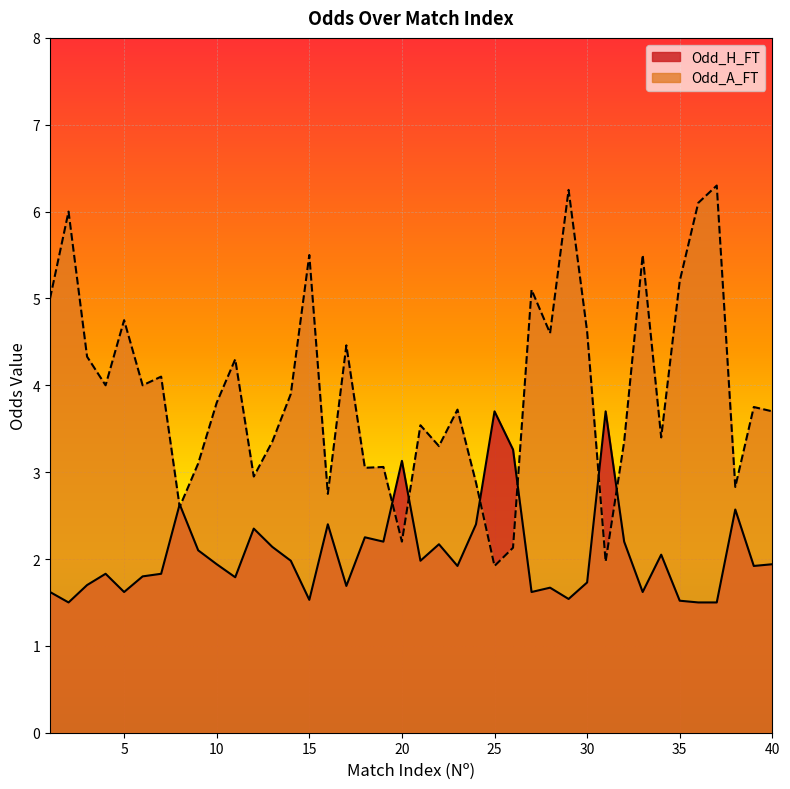

What is the average value of the Odd_H_FT series?

2.1